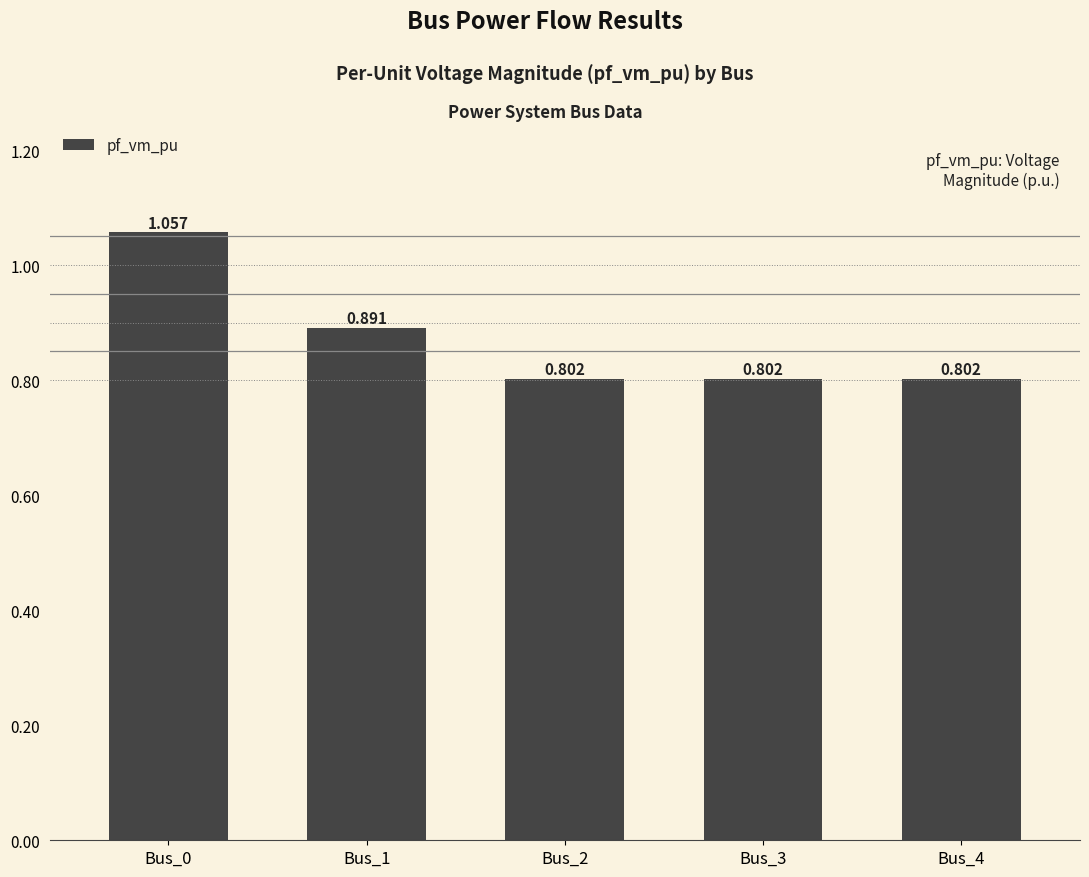

At which label is the value closest to 0?

Bus_2